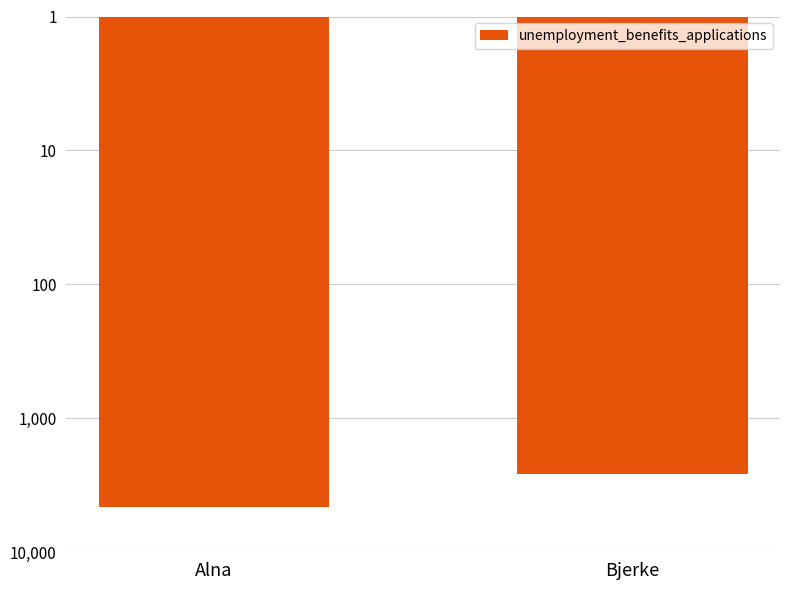

Which category has the highest value across all series?

Alna